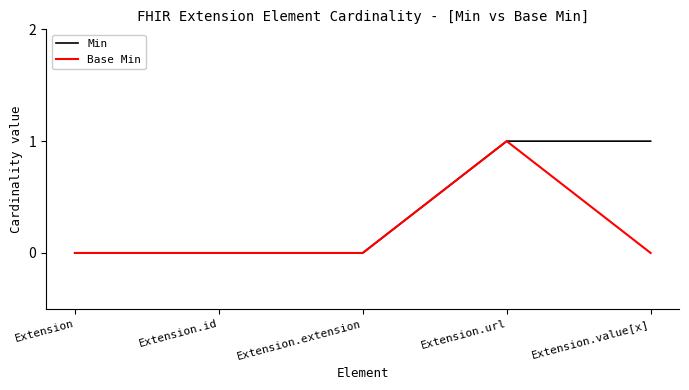

List the series in order of their overall mean, highest first.

Min, Base Min